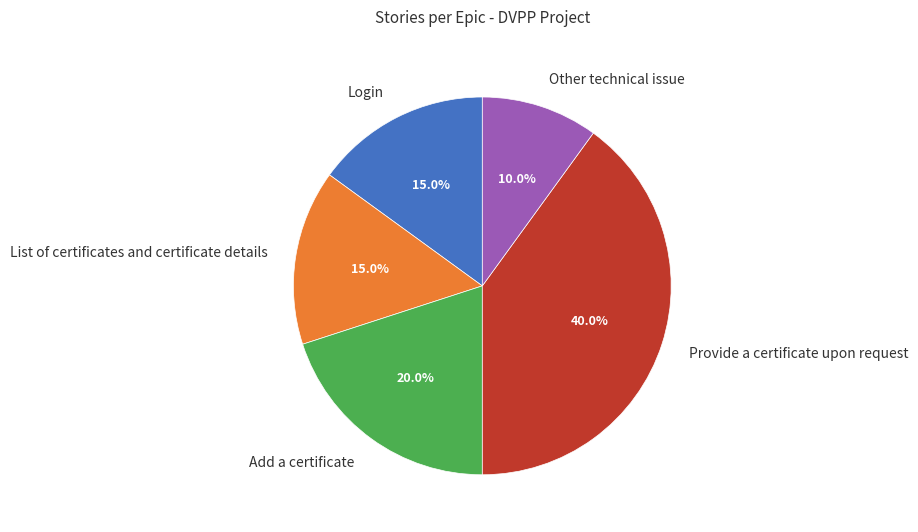

Combined, what portion of the pie is Login and Add a certificate?

35.0%